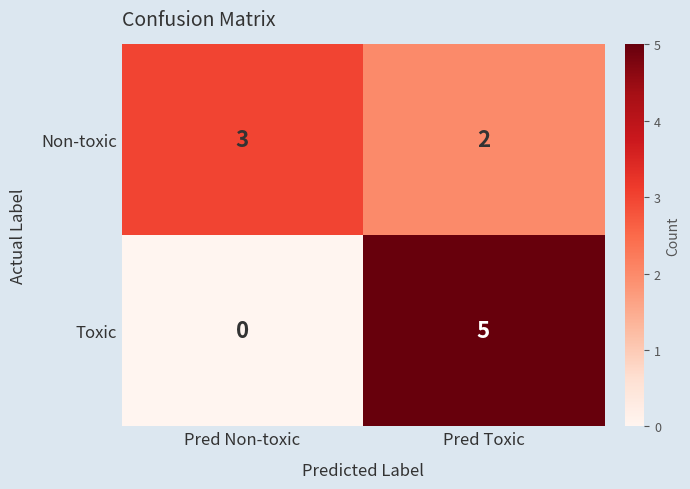

At which label is Toxic closest to 2?

Pred Non-toxic